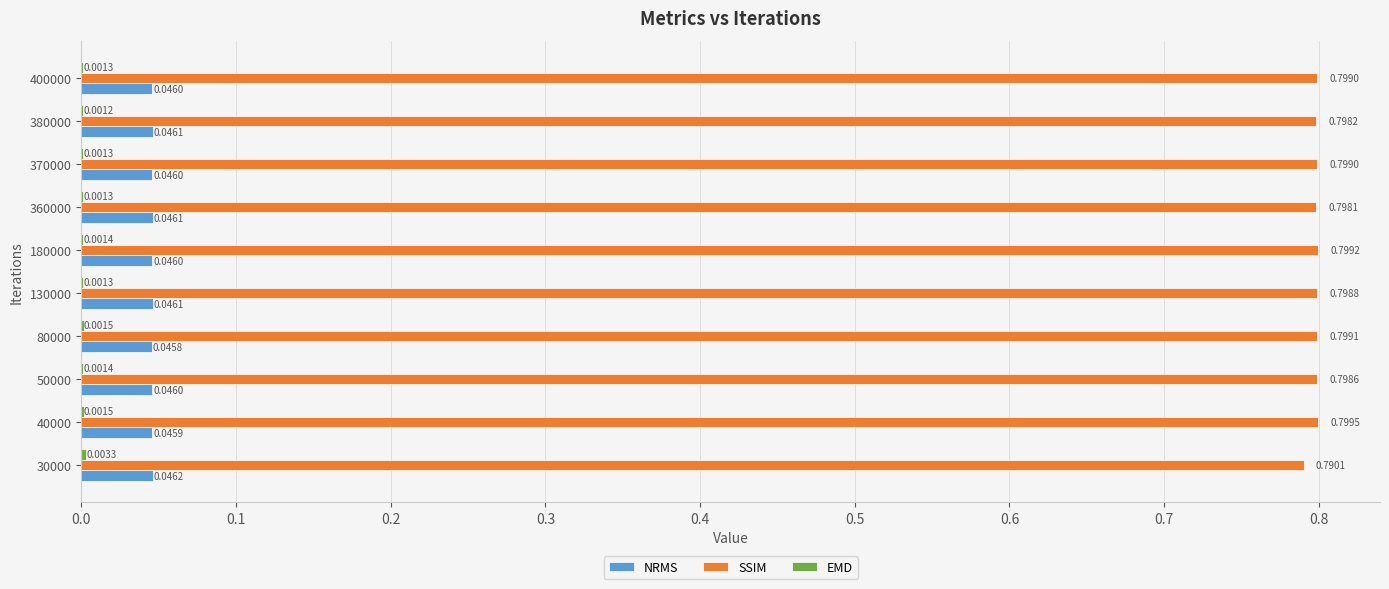

Between 50000 and 380000, which series saw the biggest shift?

SSIM